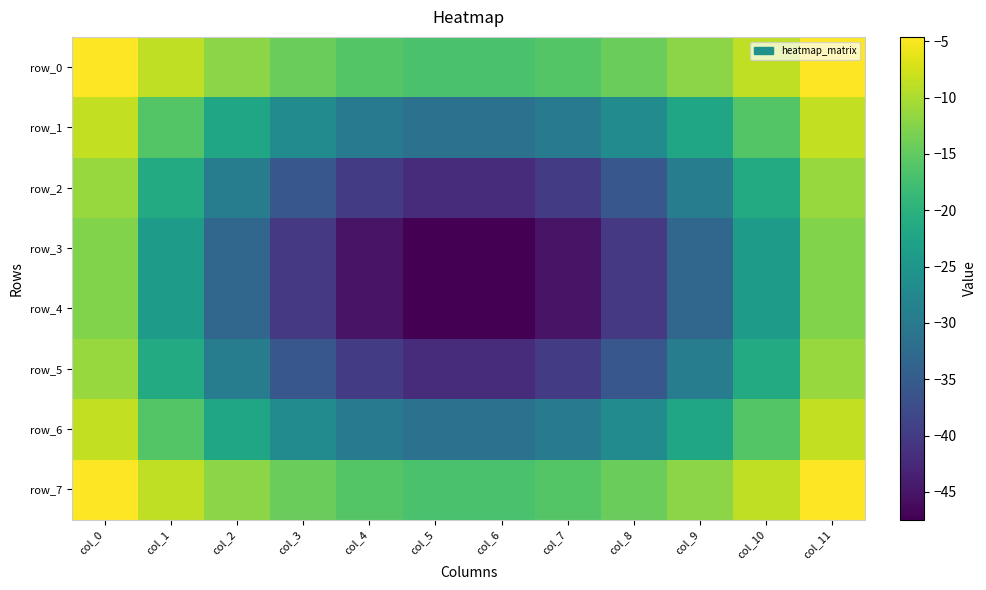

Reading left to right, what are all the values shown in this chart?

row_0: -4.6	-8.7	-12.0	-14.5	-16.1	-17.0	-17.0	-16.1	-14.5	-12.0	-8.7	-4.6
row_1: -8.5	-16.0	-22.2	-26.9	-29.9	-31.5	-31.5	-29.9	-26.9	-22.2	-16.0	-8.5
row_2: -11.2	-21.3	-29.5	-35.8	-39.9	-42.0	-42.0	-39.9	-35.8	-29.5	-21.3	-11.2
row_3: -12.7	-24.0	-33.4	-40.4	-45.1	-47.4	-47.4	-45.1	-40.4	-33.4	-24.0	-12.7
row_4: -12.7	-24.0	-33.4	-40.4	-45.1	-47.4	-47.4	-45.1	-40.4	-33.4	-24.0	-12.7
row_5: -11.2	-21.3	-29.5	-35.8	-39.9	-42.0	-42.0	-39.9	-35.8	-29.5	-21.3	-11.2
row_6: -8.5	-16.0	-22.2	-26.9	-29.9	-31.5	-31.5	-29.9	-26.9	-22.2	-16.0	-8.5
row_7: -4.6	-8.7	-12.0	-14.5	-16.1	-17.0	-17.0	-16.1	-14.5	-12.0	-8.7	-4.6